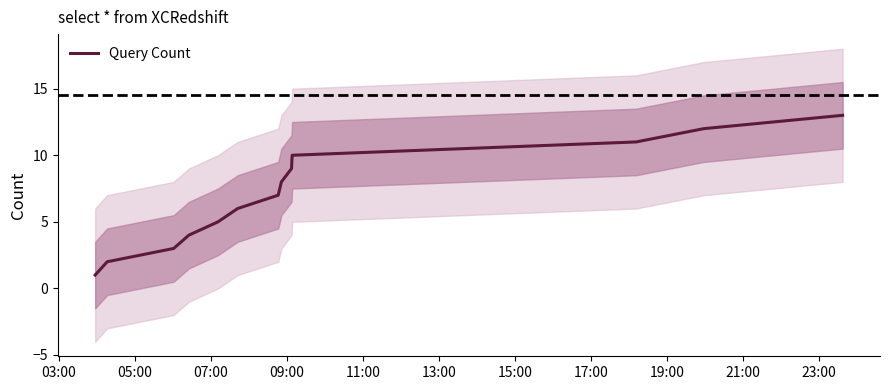

Does the chart have visible grid lines?

No